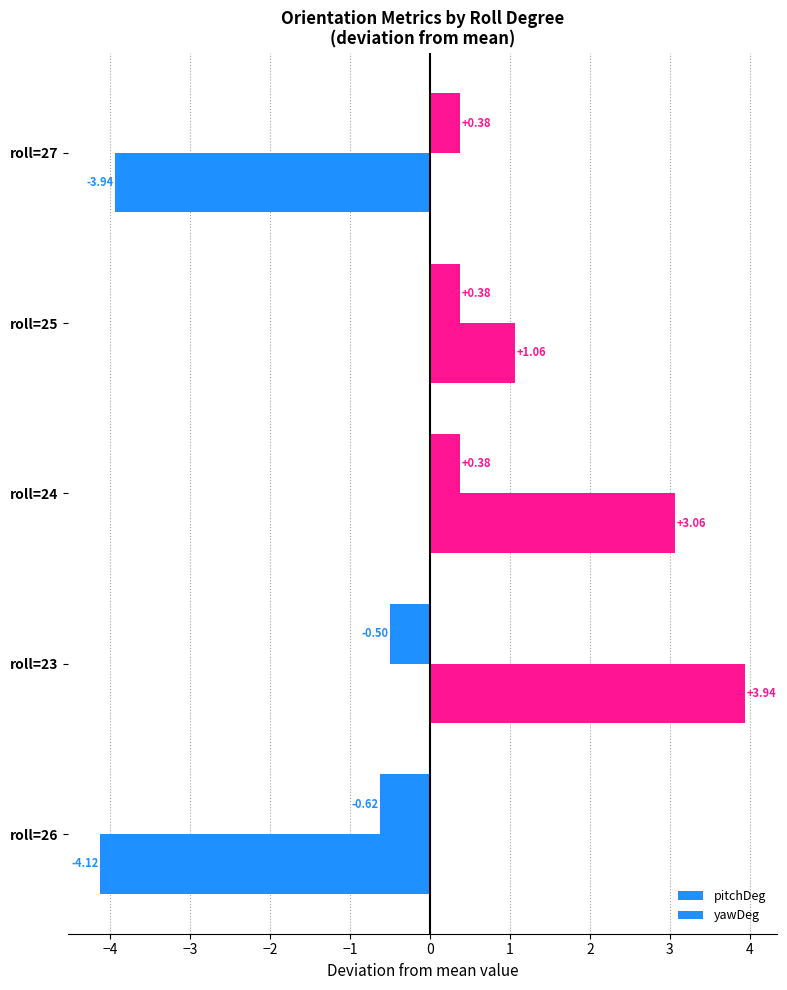

What is the highest value of the yawDeg series?

3.9